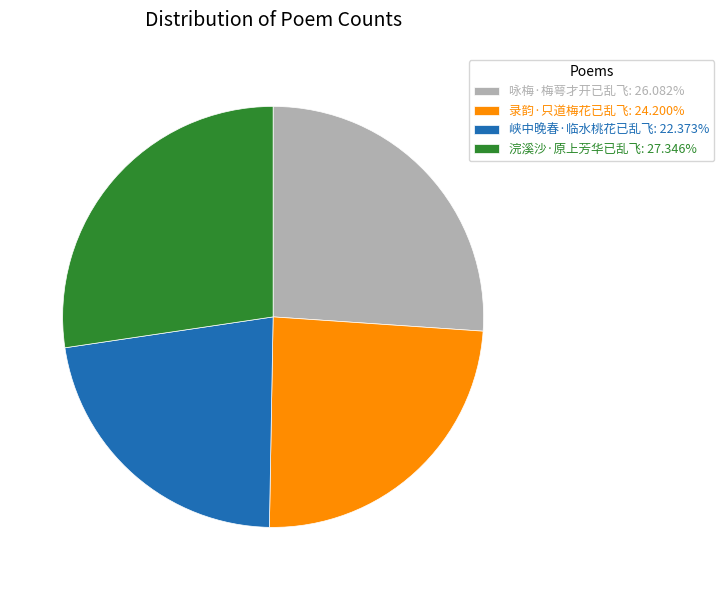

Combined, do 录韵·只道梅花已乱飞: 24.200% and 峡中晚春·临水桃花已乱飞: 22.373% account for over 50%?

No